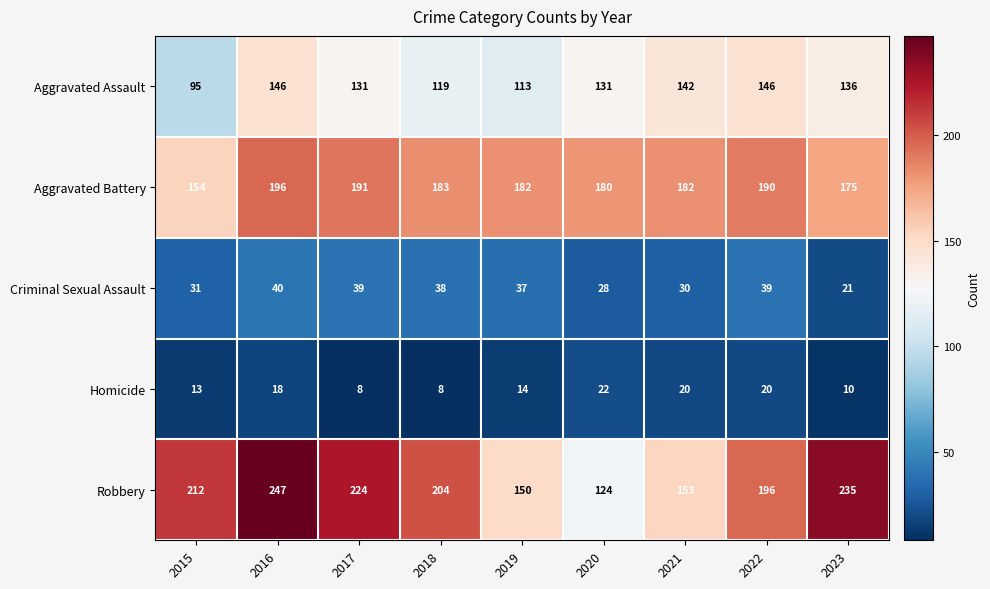

Rank the series at 2018 from lowest to highest value.

Homicide, Criminal Sexual Assault, Aggravated Assault, Aggravated Battery, Robbery